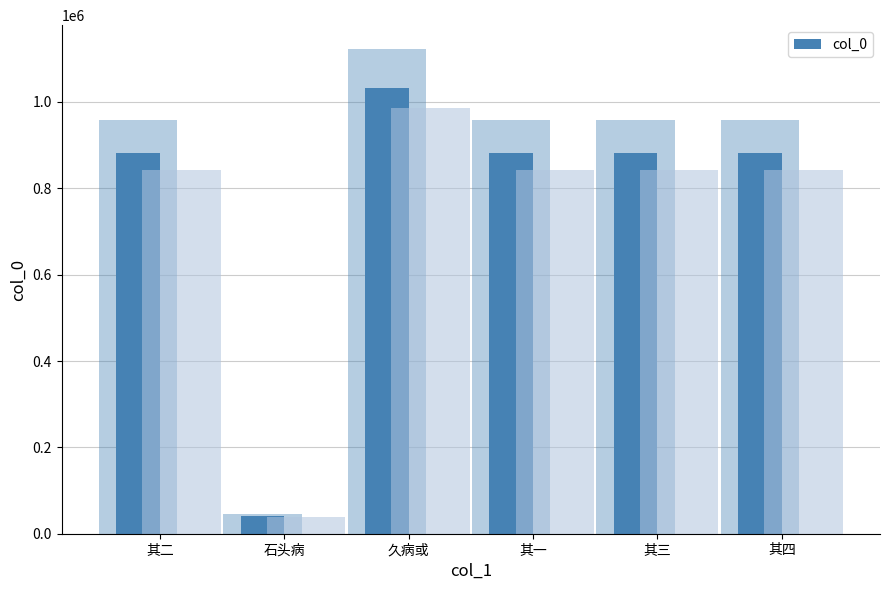

What is the value of the 2nd bar from the left?

41494.8